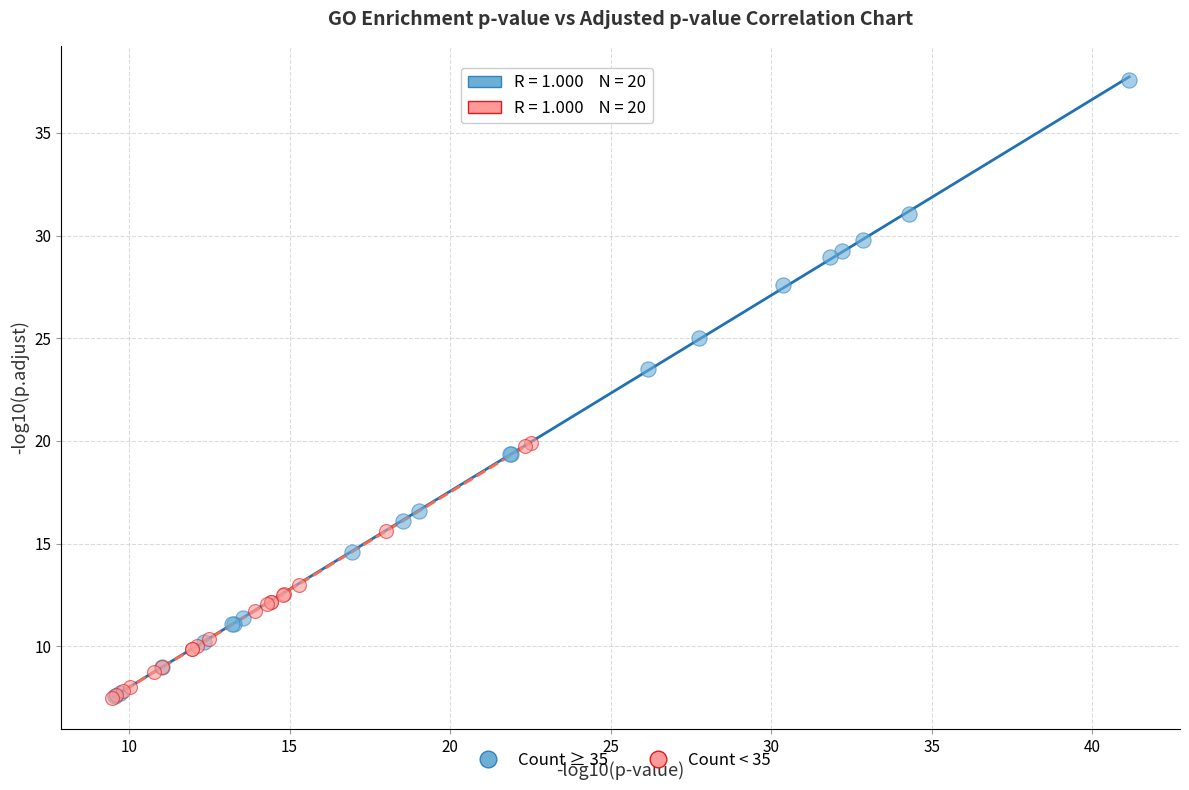

Which series has the widest spread of Y values?

Count ≥ 35